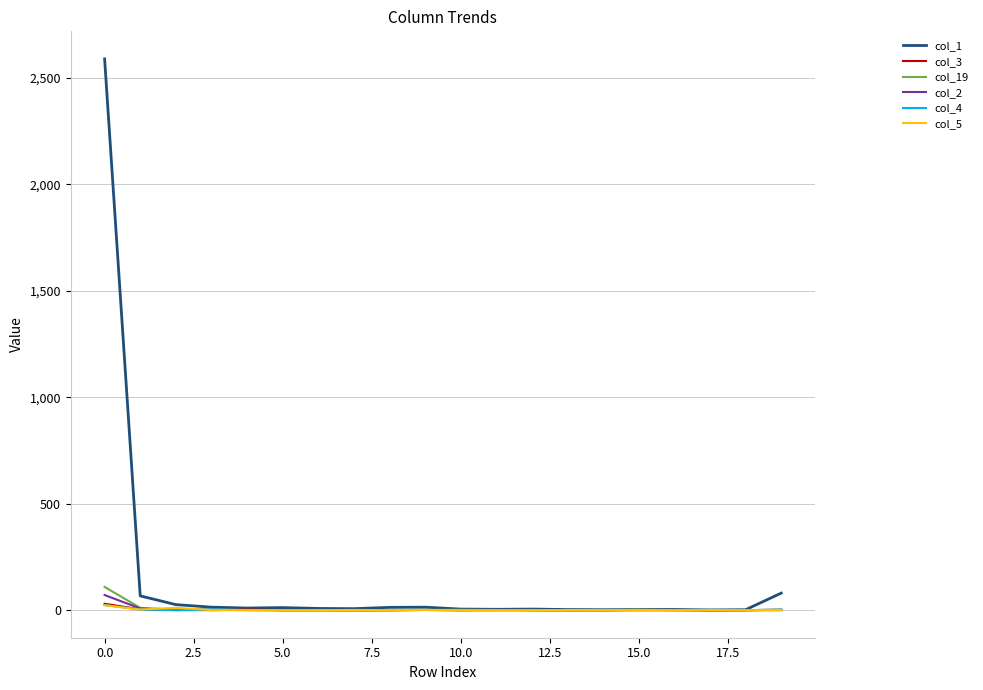

What is the maximum value shown in the chart?

2588